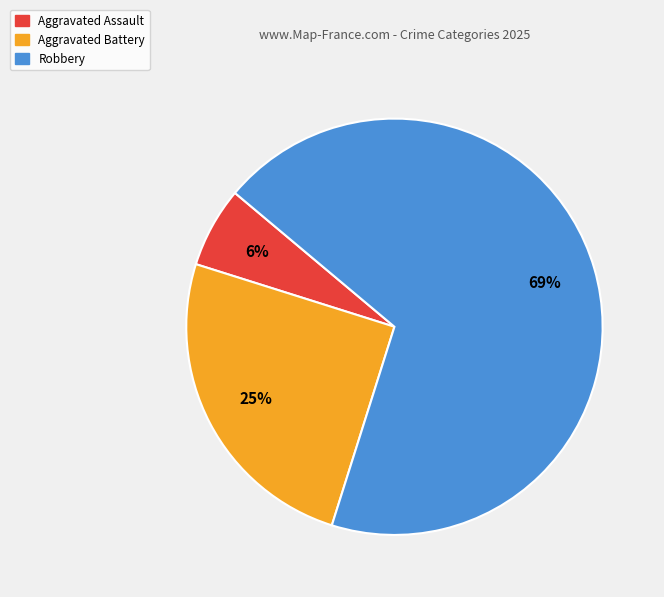

To the nearest percent, what is the average slice percentage?

33%